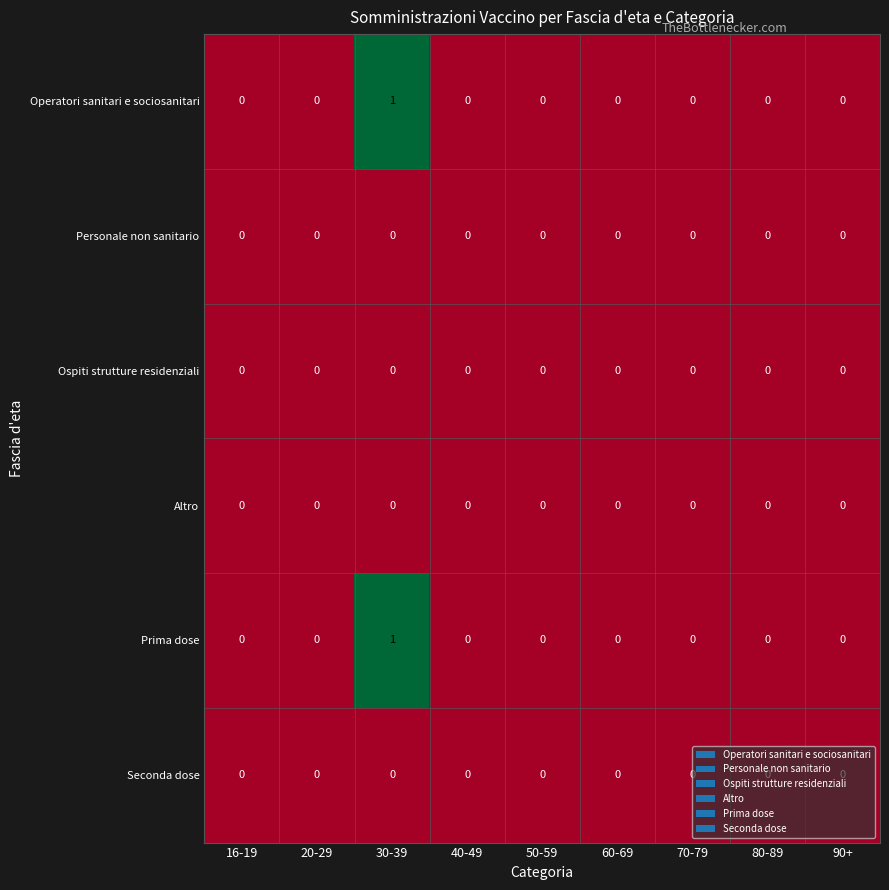

The Altro series shows 0 at 40-49. True or false?

True